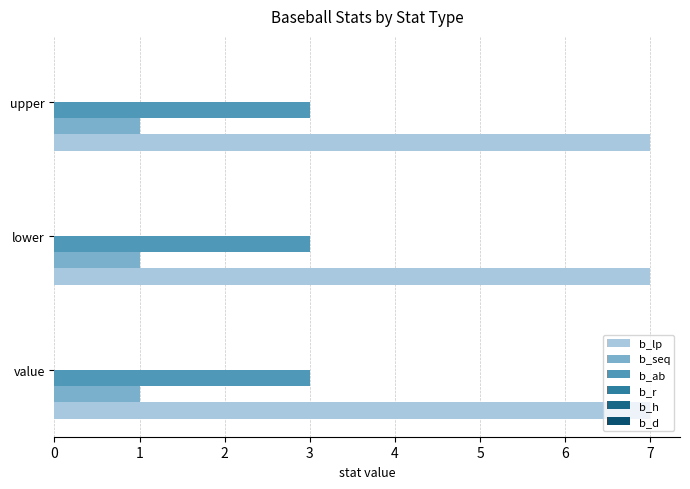

How many distinct data groups are displayed?

3